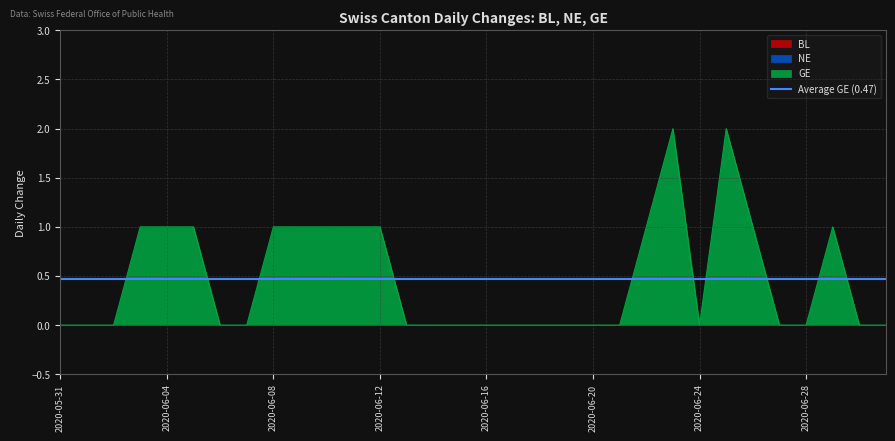

True or false: GE and BL cross at least once.

False